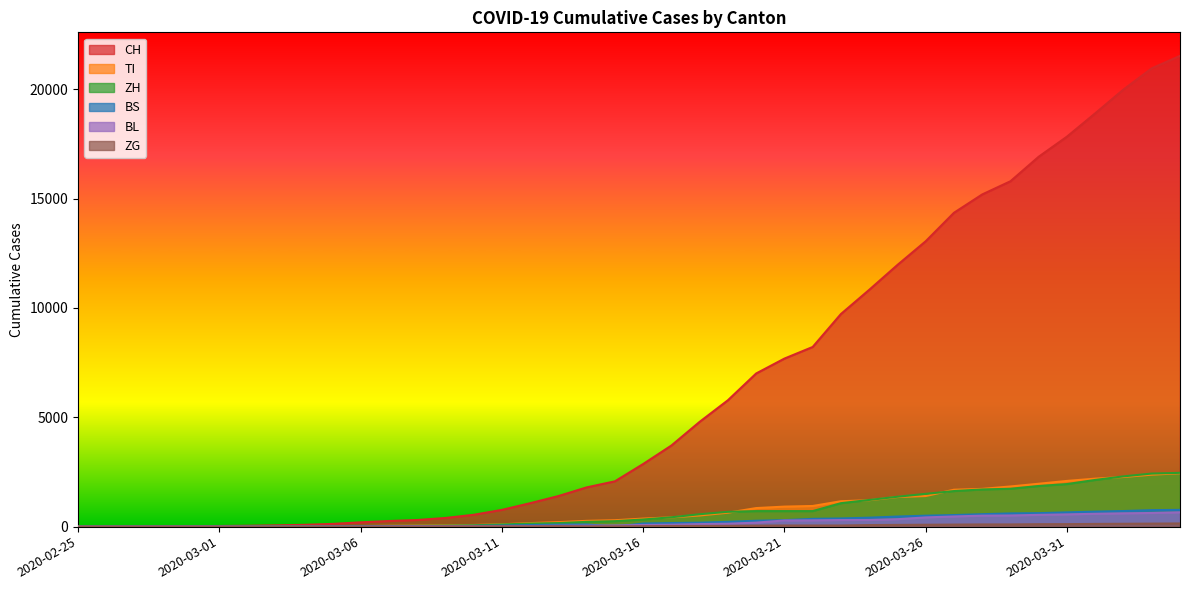

Which series changed the most between 2020-03-30 and 2020-04-01?

CH